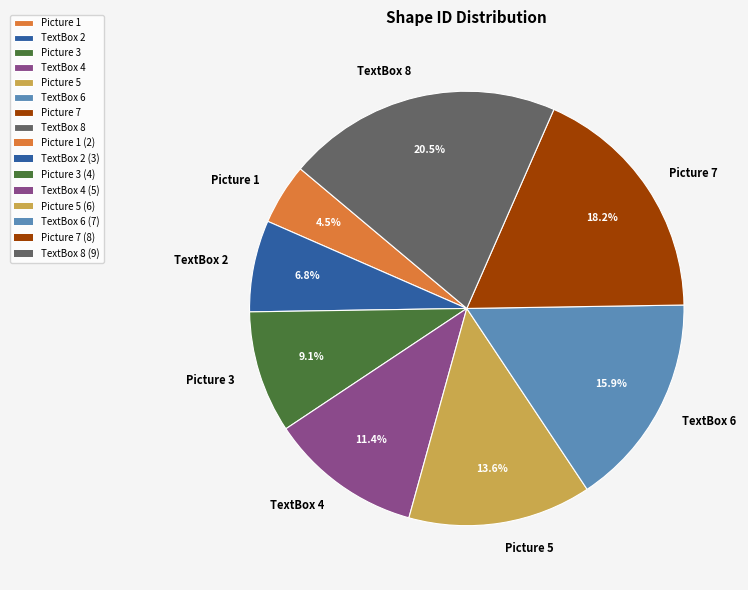

Is there any slice that represents more than half of the pie?

No